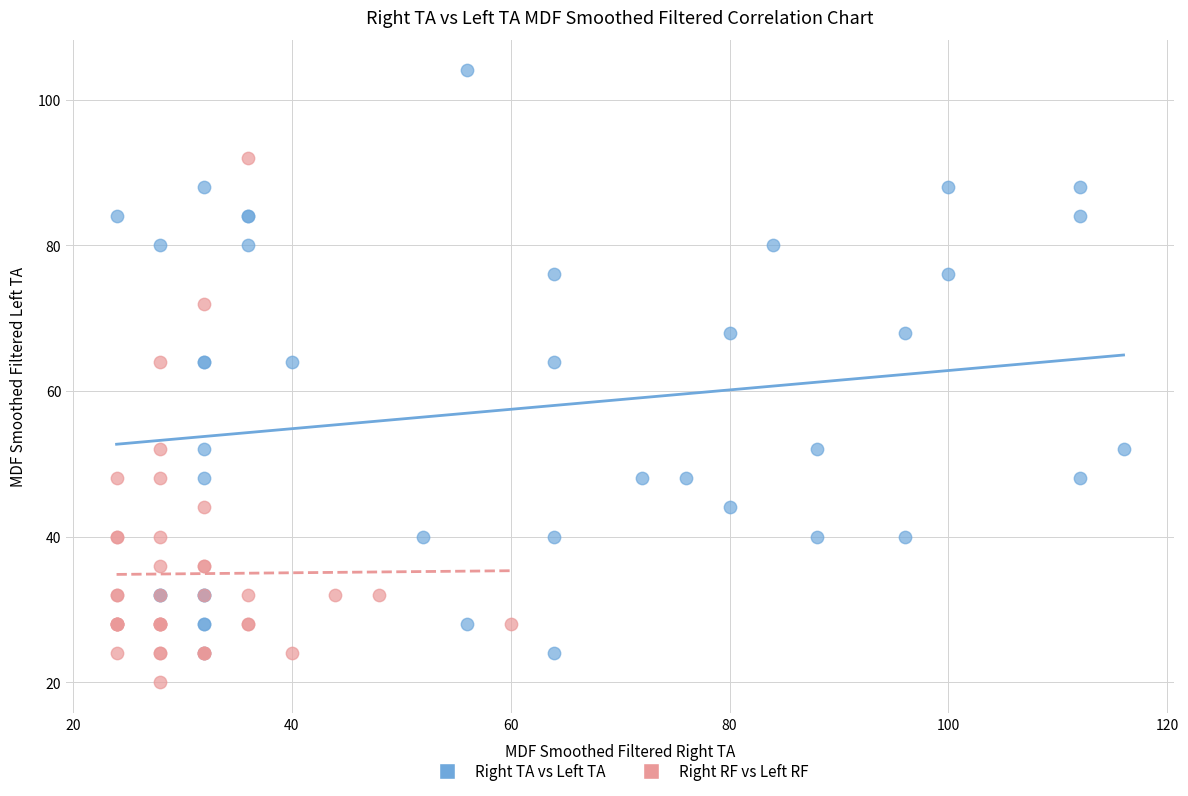

What are all the series names shown in the legend?

Right TA vs Left TA, Right RF vs Left RF